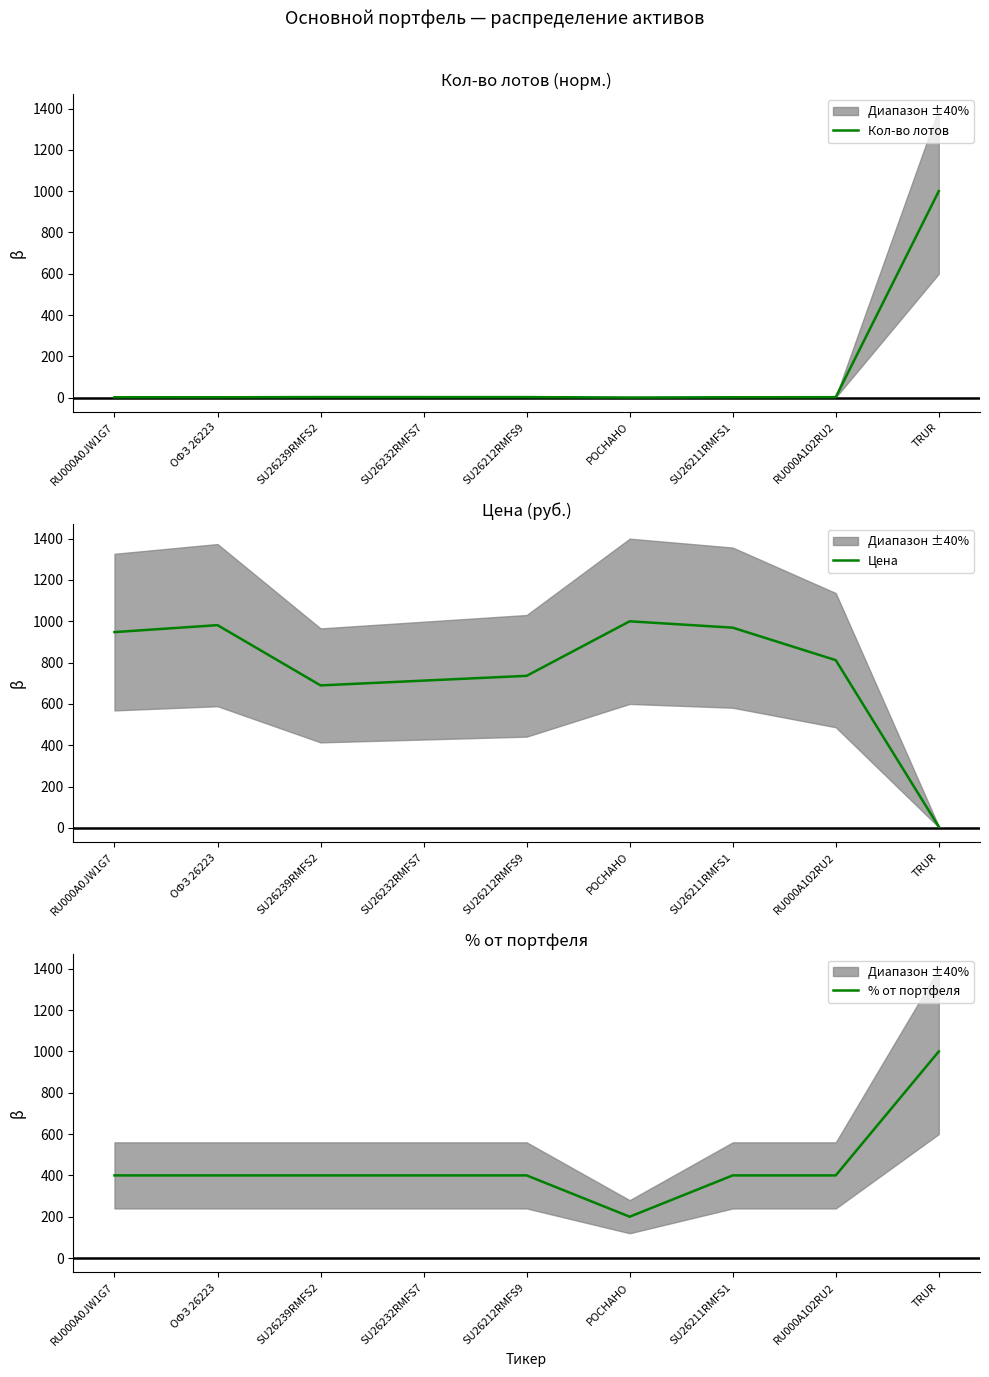

The % от портфеля series shows 400.0 at RU000A0JW1G7. True or false?

True